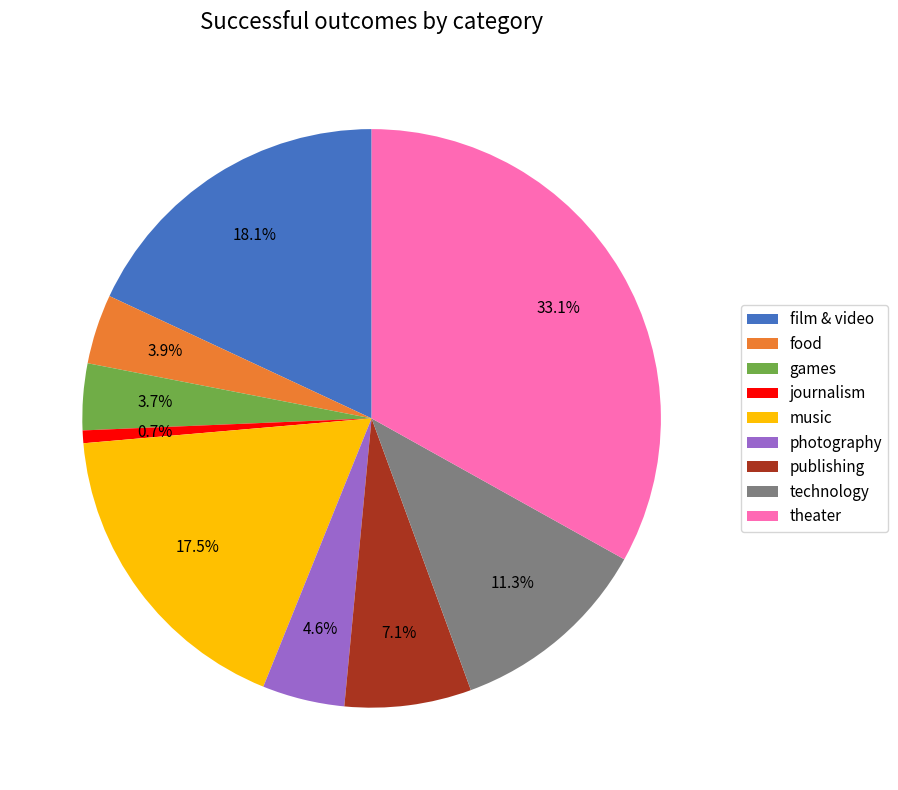

To the nearest percent, what is the difference between the film & video and journalism slice percentages?

17%